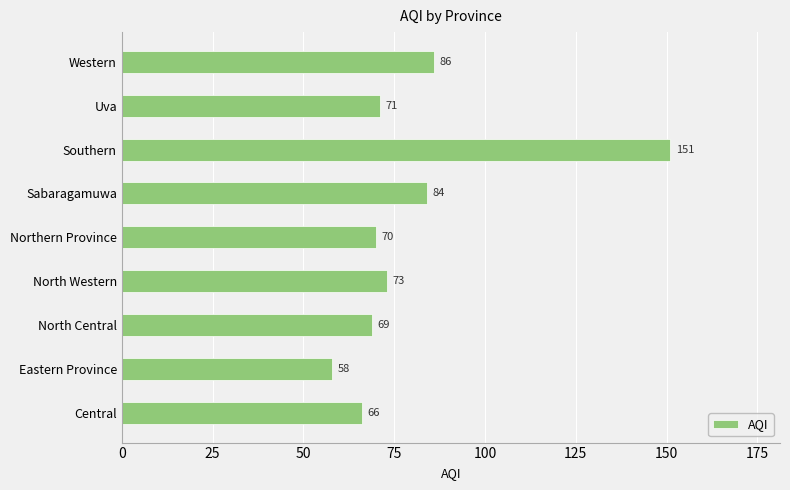

What is the change in value from Central to Southern?

+85